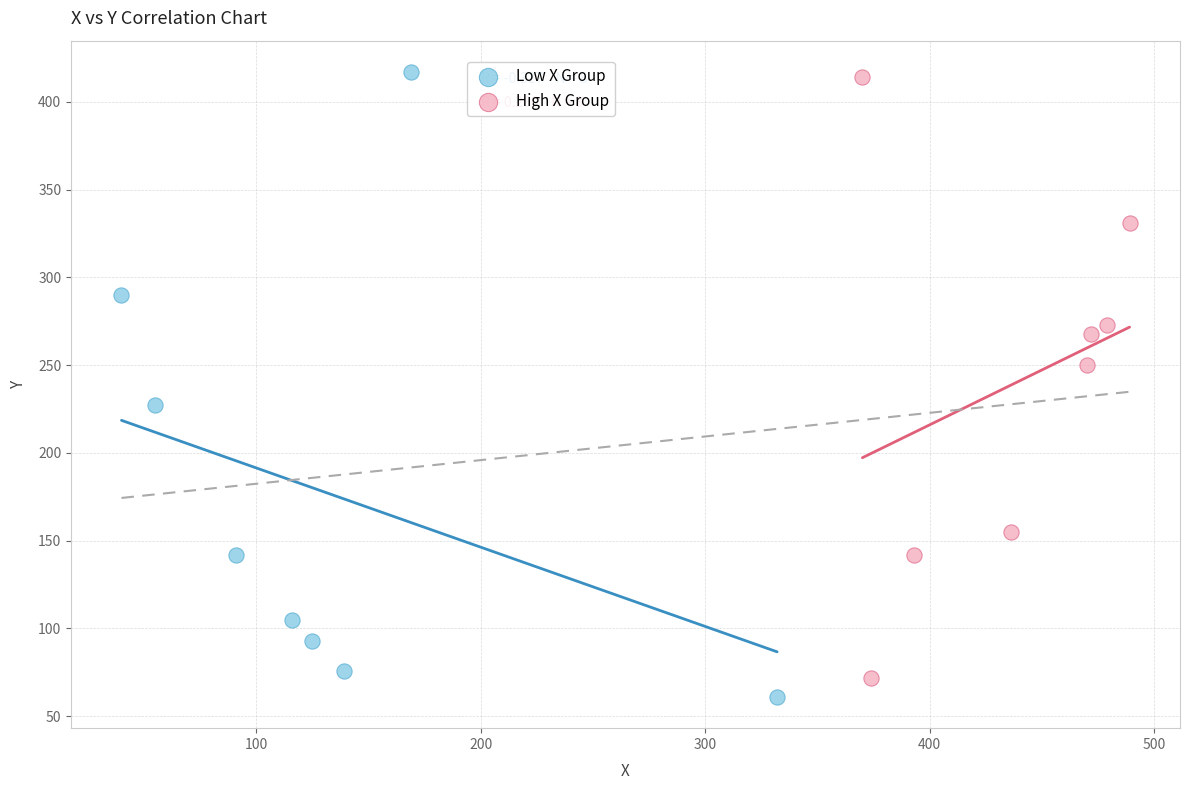

Which series has the widest spread of Y values?

Low X Group